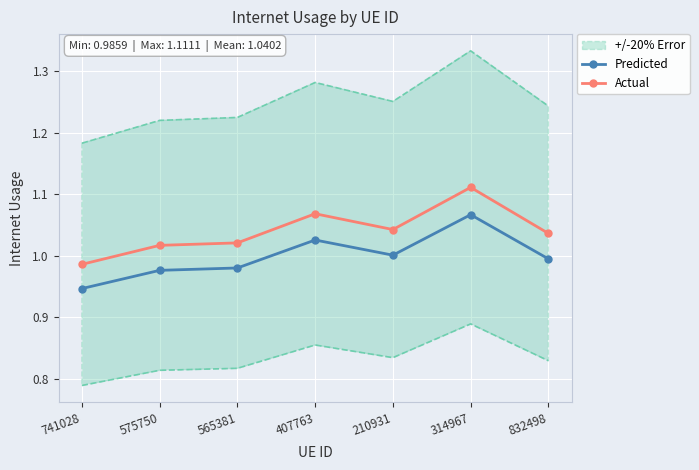

The Actual series shows 1.0 at 210931. True or false?

True